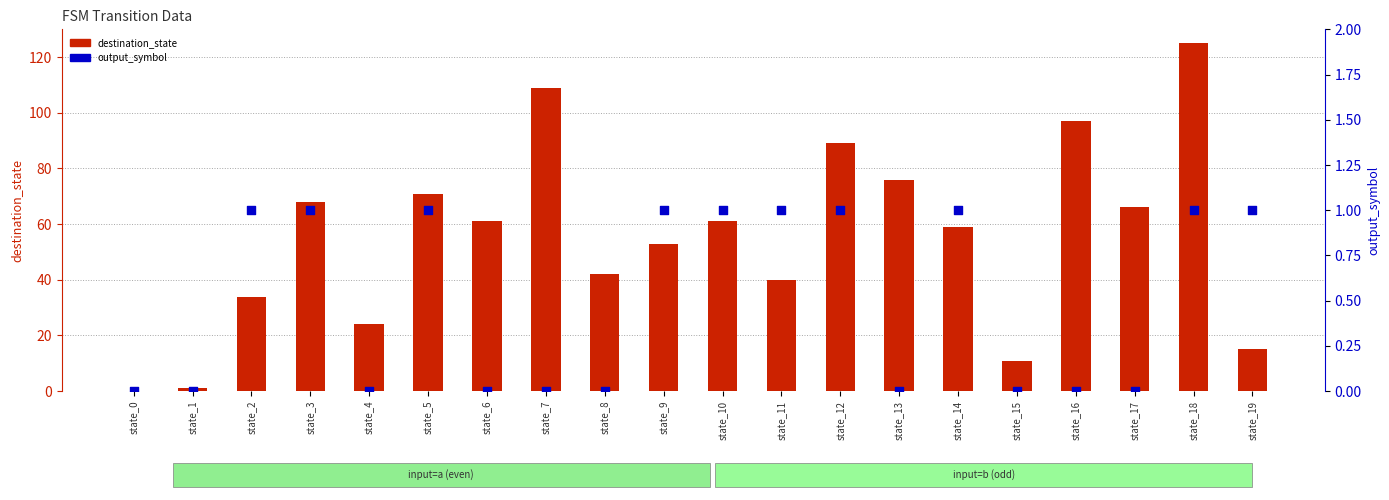

Which series contains the lowest Y value?

destination_state